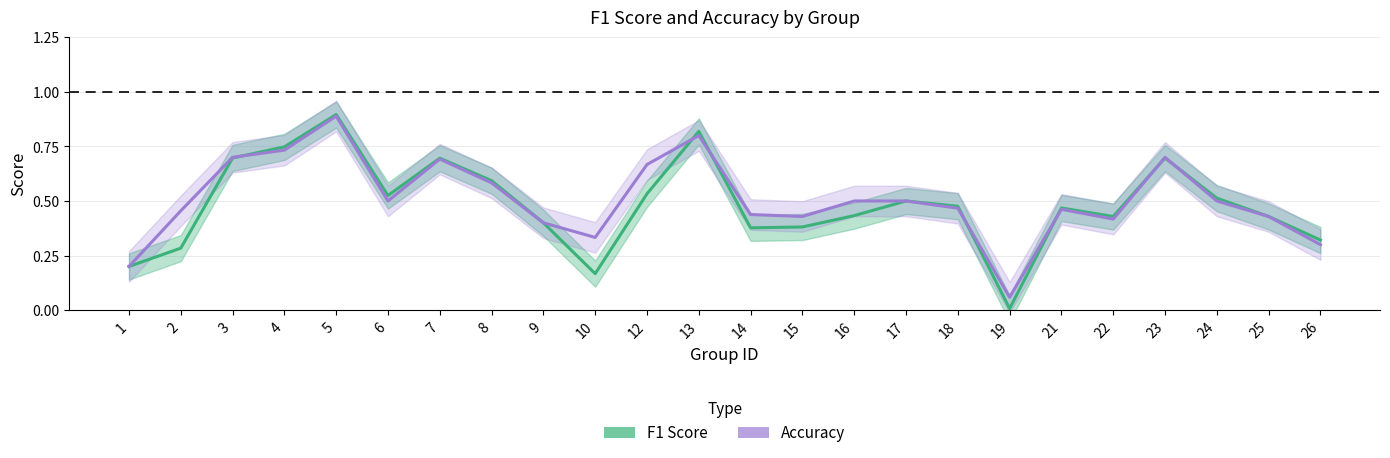

What is the sum of the accuracy values at 23 and 14?

1.1